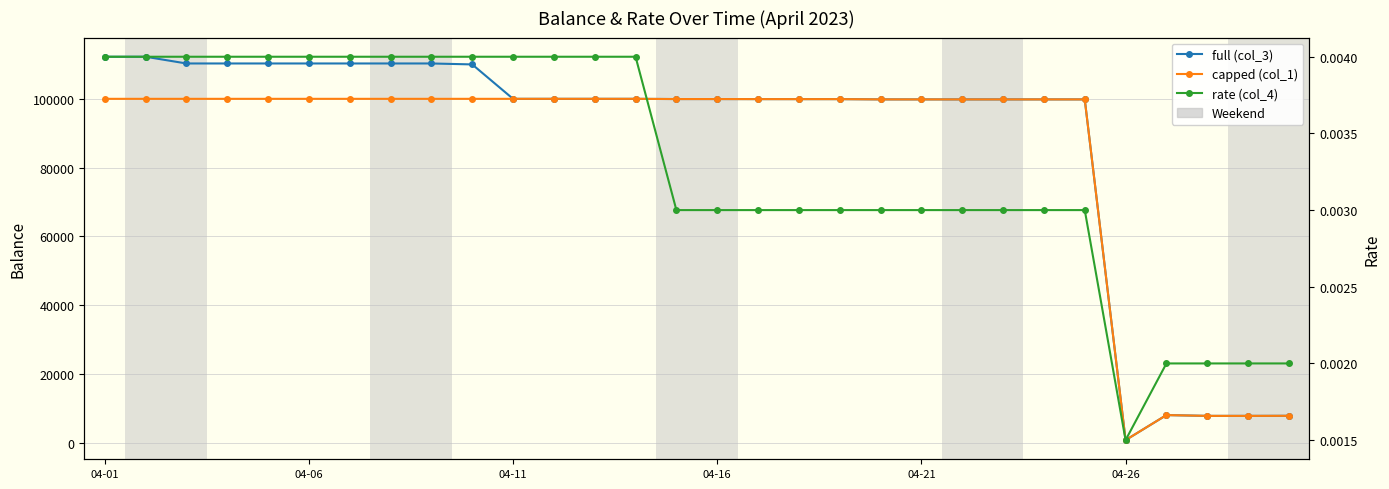

True or false: full (col_3) and capped (col_1) intersect in this chart.

False